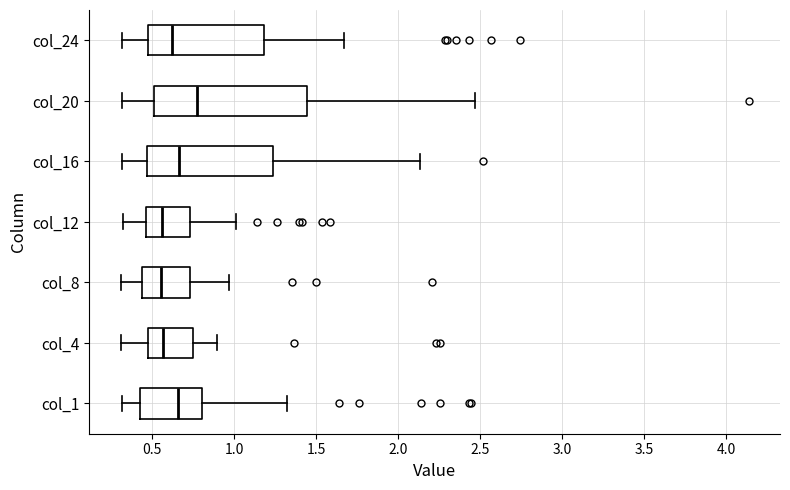

Reading bottom to top, read every box against the x-axis: the position of its median line, the range the box covers, and the ends of its whiskers. The values are not printed on the chart, so give them approximately, as read against the axis.

col_1: median 0.65, box 0.45 to 0.80, whiskers 0.30 to 1.30
col_4: median 0.55, box 0.45 to 0.75, whiskers 0.30 to 0.90
col_8: median 0.55, box 0.45 to 0.75, whiskers 0.30 to 0.95
col_12: median 0.55, box 0.45 to 0.75, whiskers 0.30 to 1.00
col_16: median 0.65, box 0.45 to 1.25, whiskers 0.30 to 2.15
col_20: median 0.80, box 0.50 to 1.45, whiskers 0.30 to 2.45
col_24: median 0.60, box 0.50 to 1.20, whiskers 0.30 to 1.65